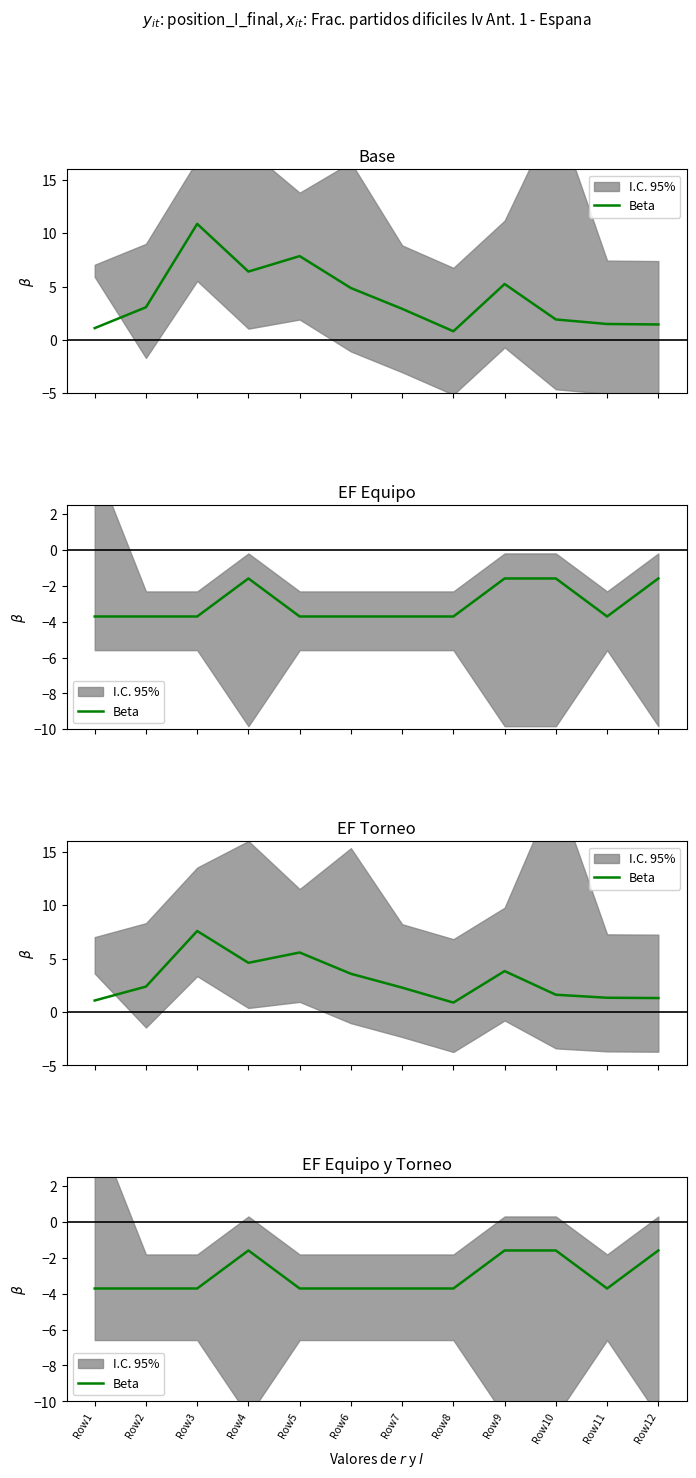

The chart shows a value of -0.7 at Row1. True or false?

False